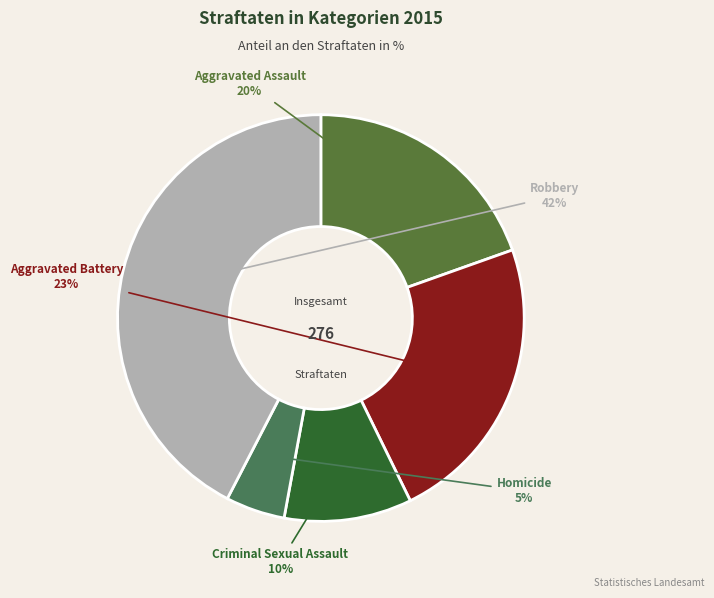

Is it true that Aggravated Assault is 13% of the pie?

False